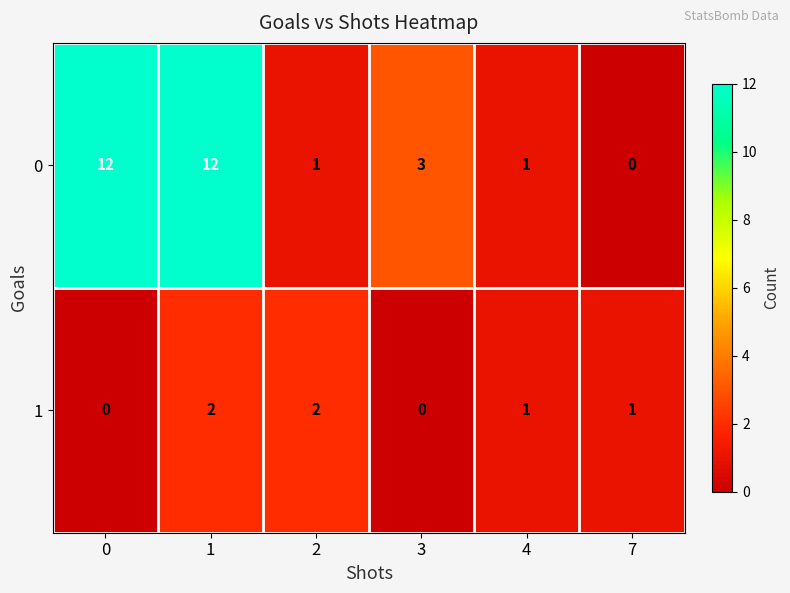

Which series has the largest range (max minus min)?

0